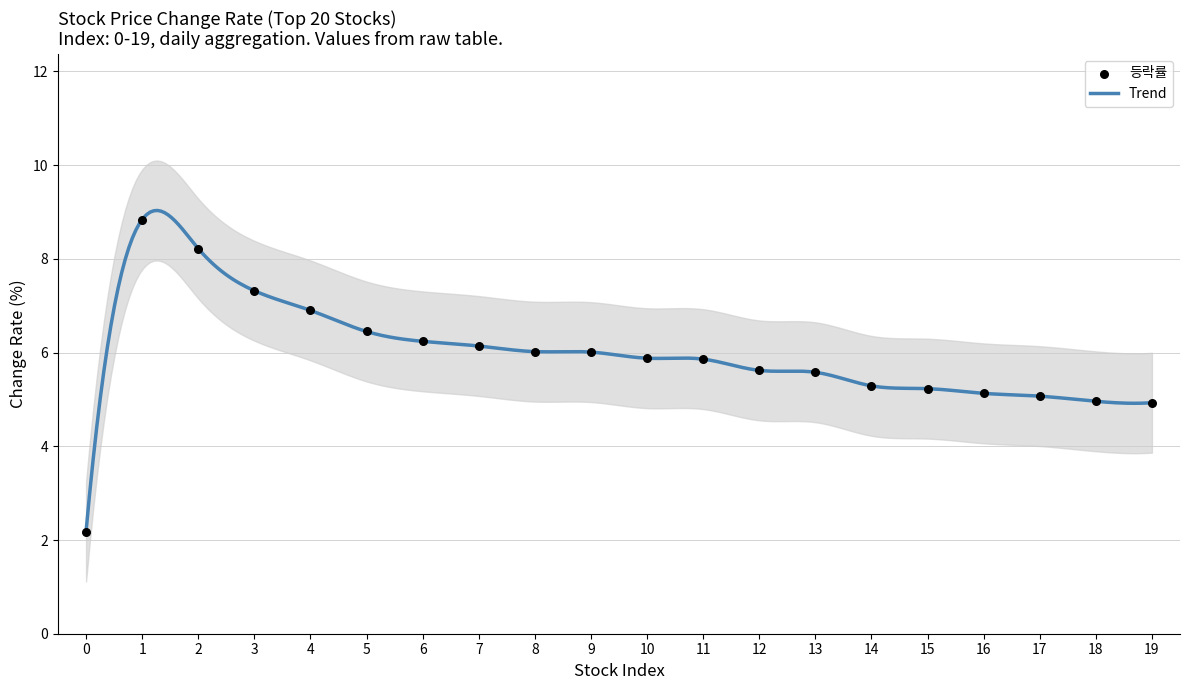

What is the ratio of the value at 2 to the value at 15?

1.6